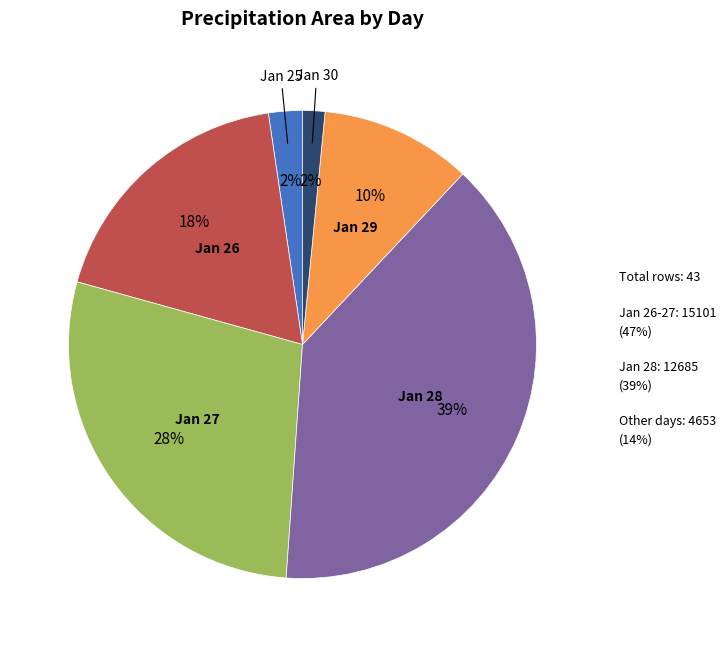

To the nearest percent, what is the average slice percentage?

17%